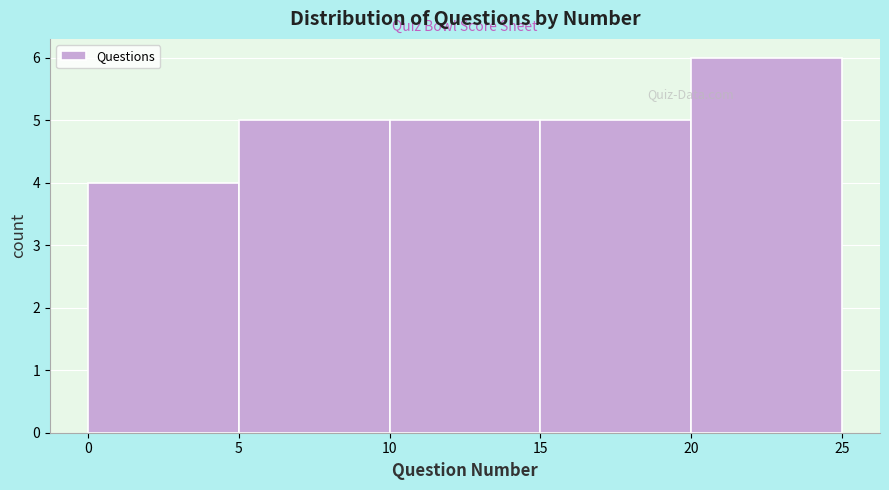

Which range on the x-axis has the tallest bar?

20 to 25